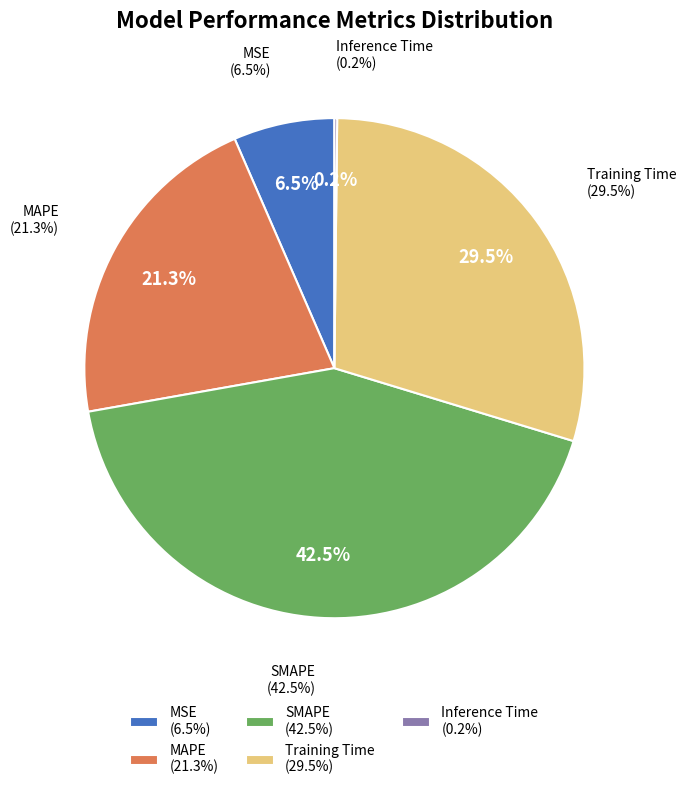

Rank the categories by value from lowest to highest.

Inference Time, MSE, MAPE, Training Time, SMAPE